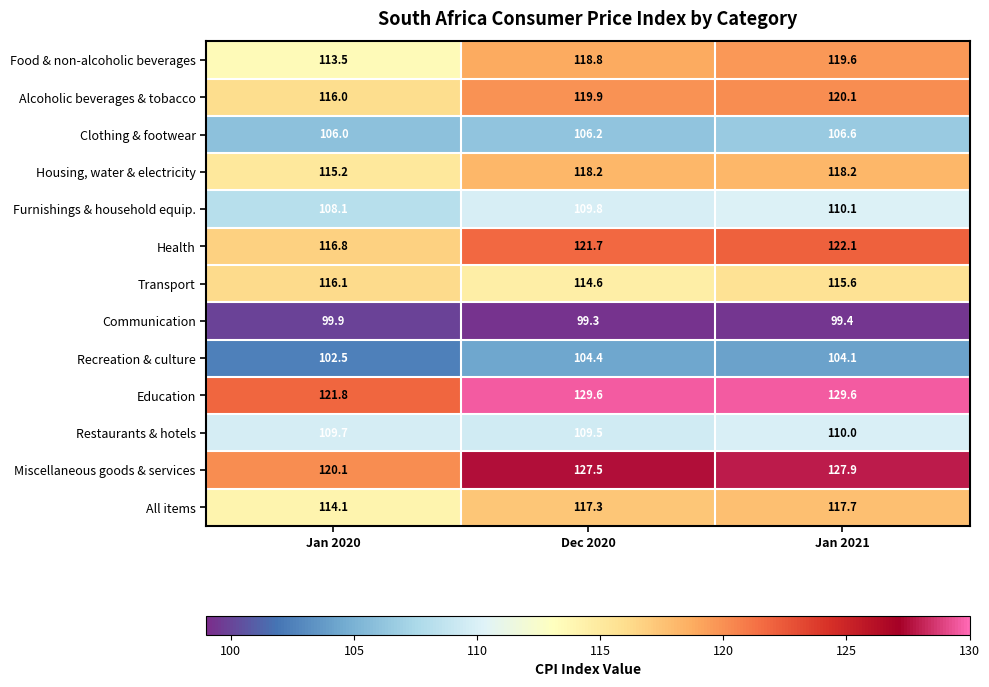

At Jan 2021, list the series in order from largest to smallest.

Education, Miscellaneous goods & services, Health, Alcoholic beverages & tobacco, Food & non-alcoholic beverages, Housing, water & electricity, All items, Transport, Furnishings & household equip., Restaurants & hotels, Clothing & footwear, Recreation & culture, Communication